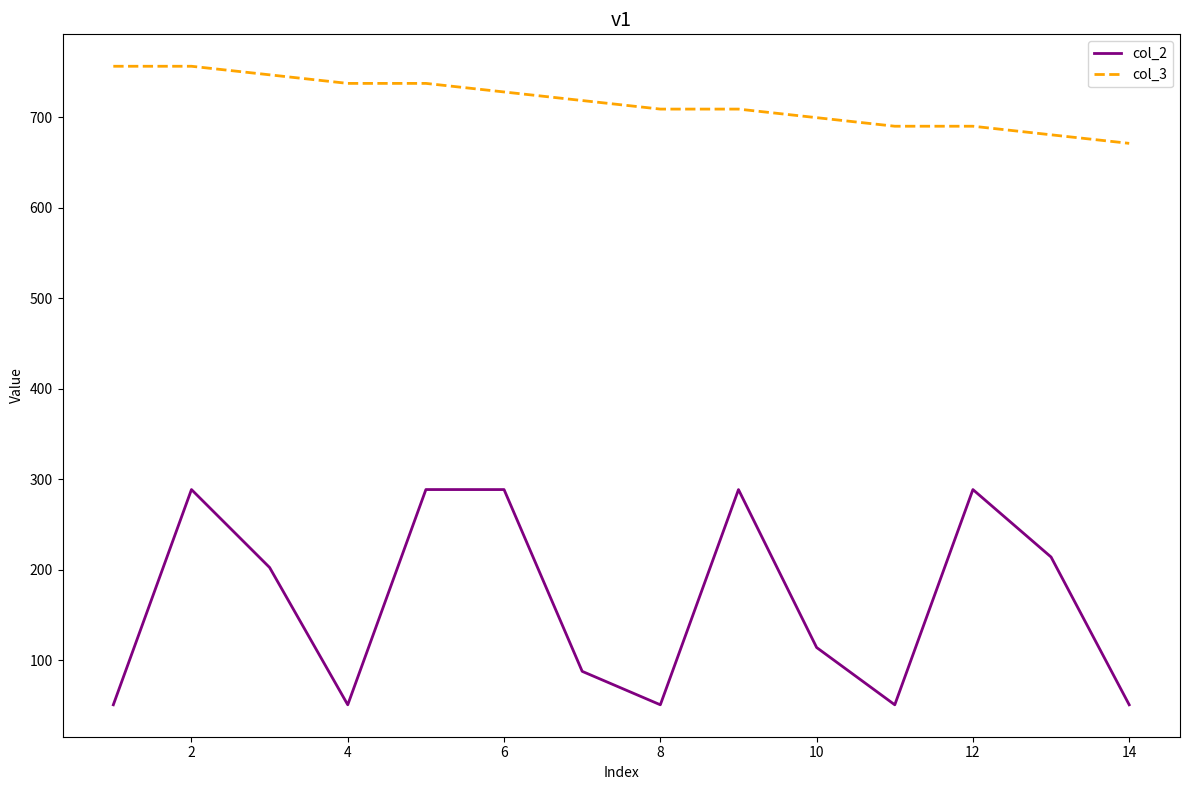

True or false: col_3 and col_2 cross at least once.

False